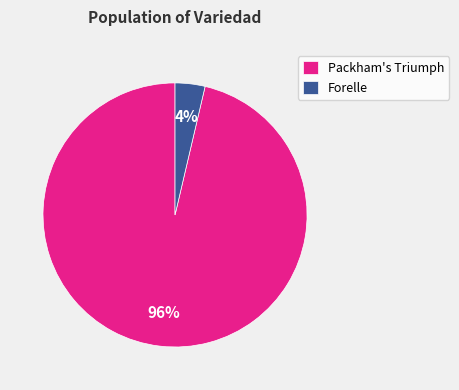

To the nearest percent, what is the combined percentage of Forelle and Packham's Triumph?

100%